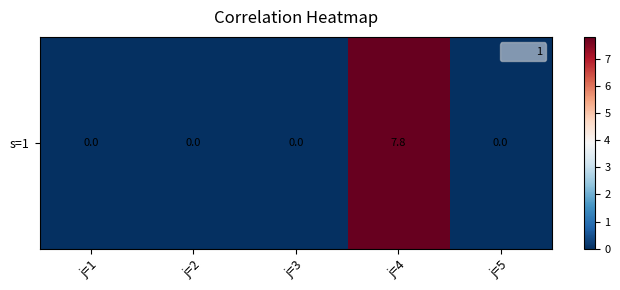

Which category has the highest value across all series?

j=4